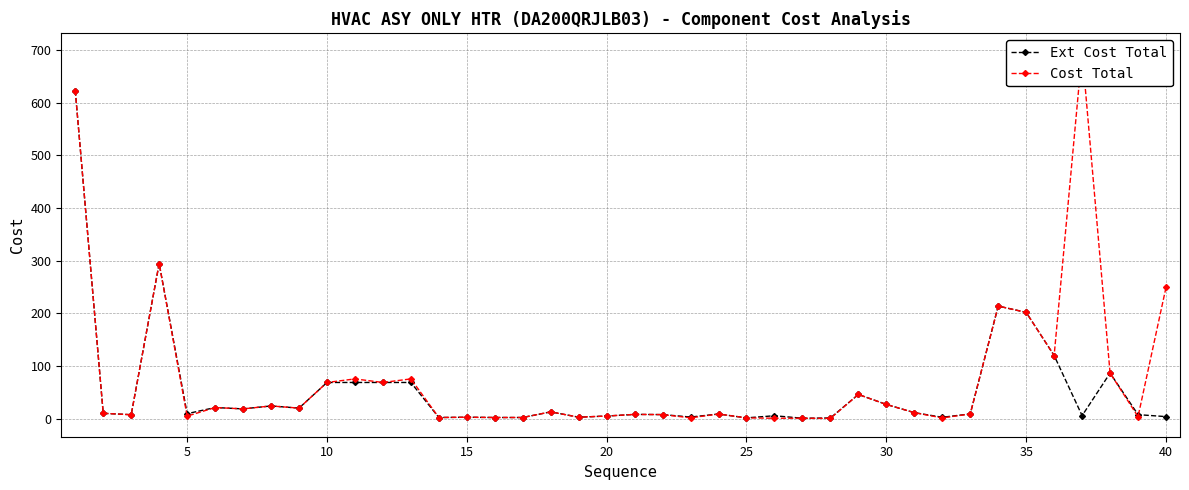

True or false: Ext Cost Total has more than 1 interior local peaks.

True